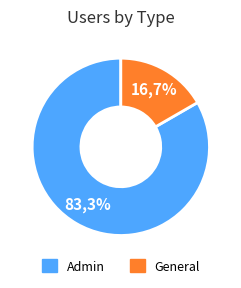

What percentage is NOT represented by Admin?

16.7%